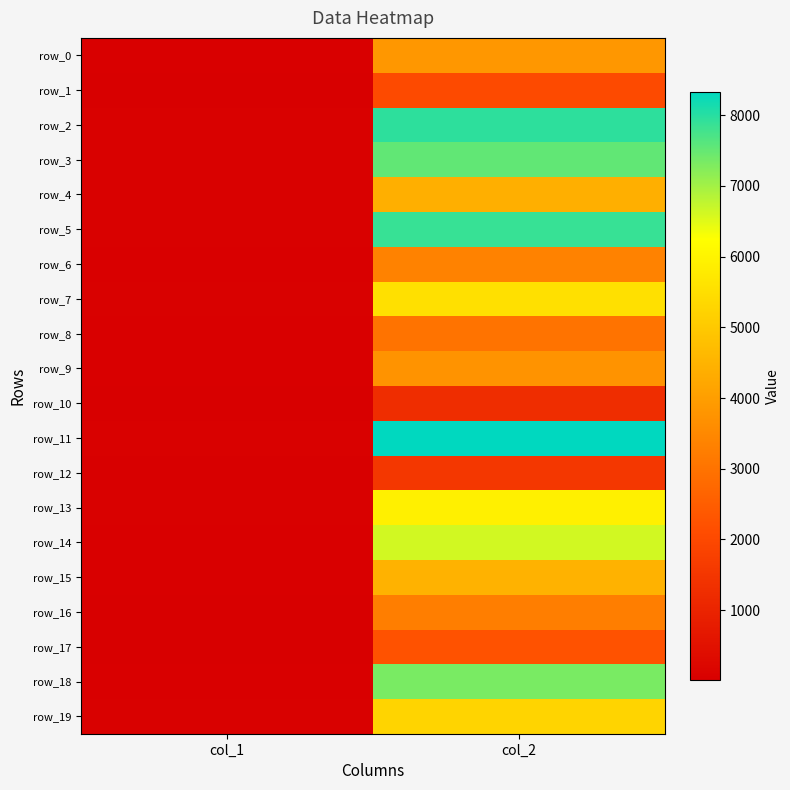

At how many categories does at least one series exceed 5444?

1